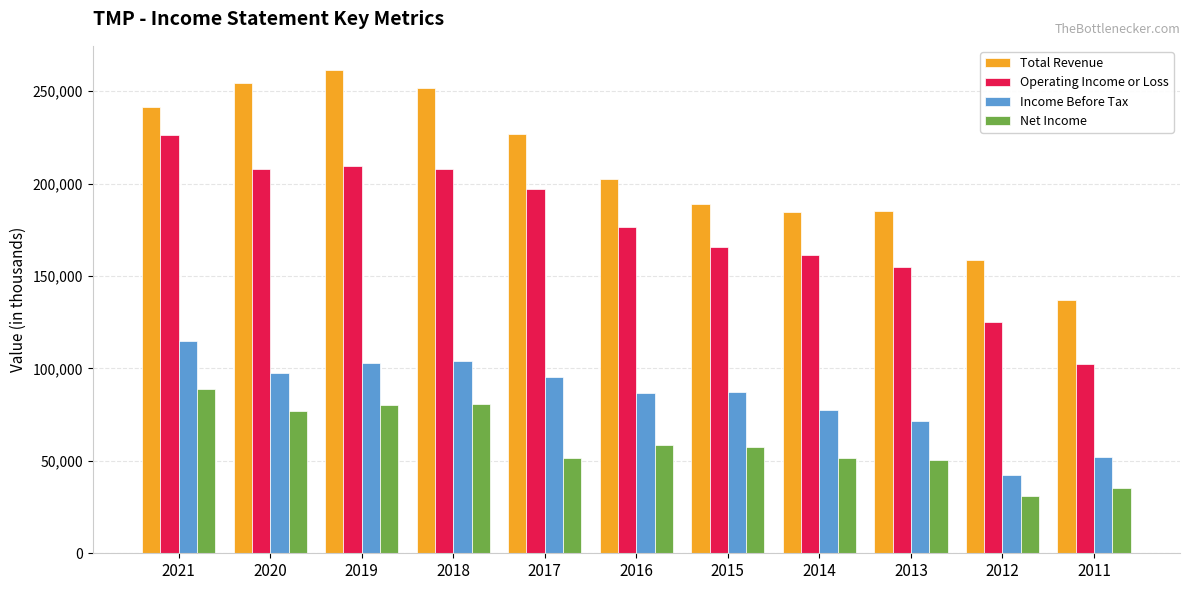

At 2015, list the series in order from largest to smallest.

Total Revenue, Operating Income or Loss, Income Before Tax, Net Income